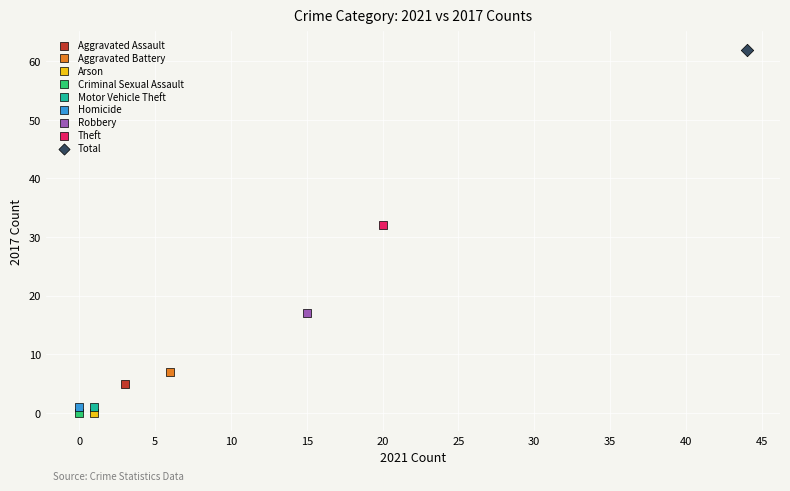

What are all the series names shown in the legend?

Aggravated Assault, Aggravated Battery, Arson, Criminal Sexual Assault, Motor Vehicle Theft, Homicide, Robbery, Theft, Total